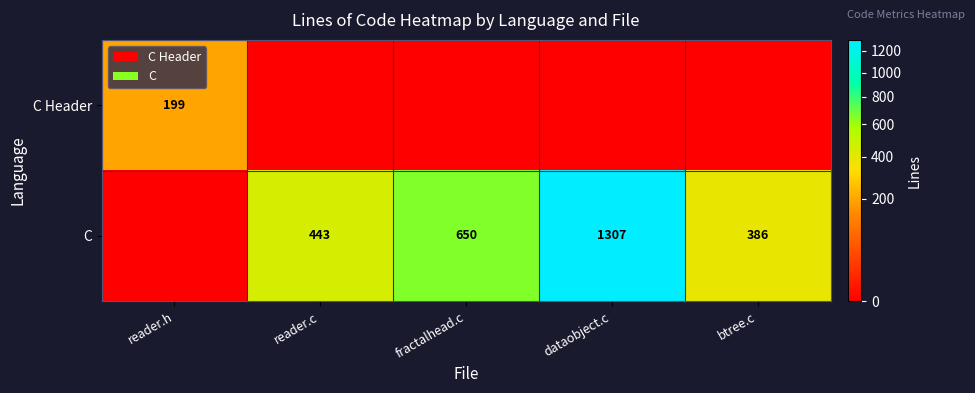

The C series shows 386 at btree.c. True or false?

True